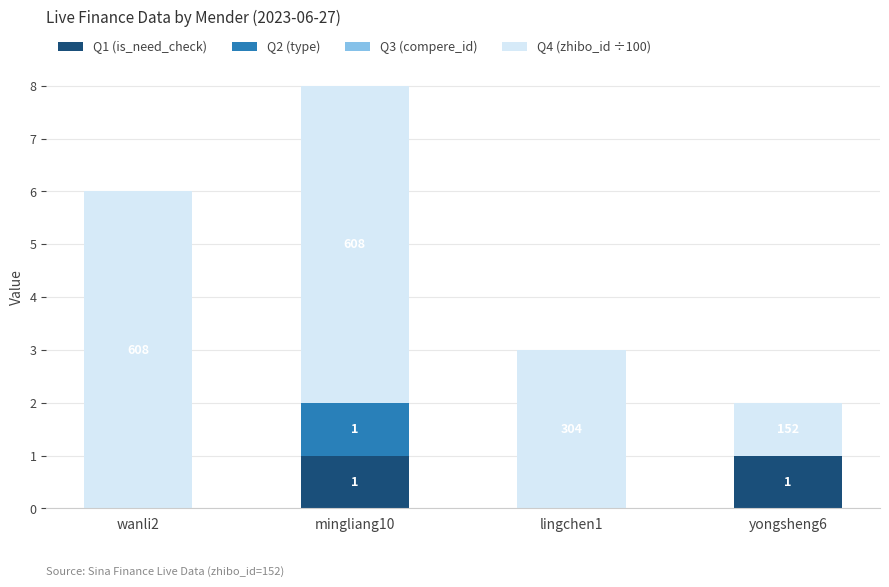

Are the bars grouped side by side (vs. stacked)?

No